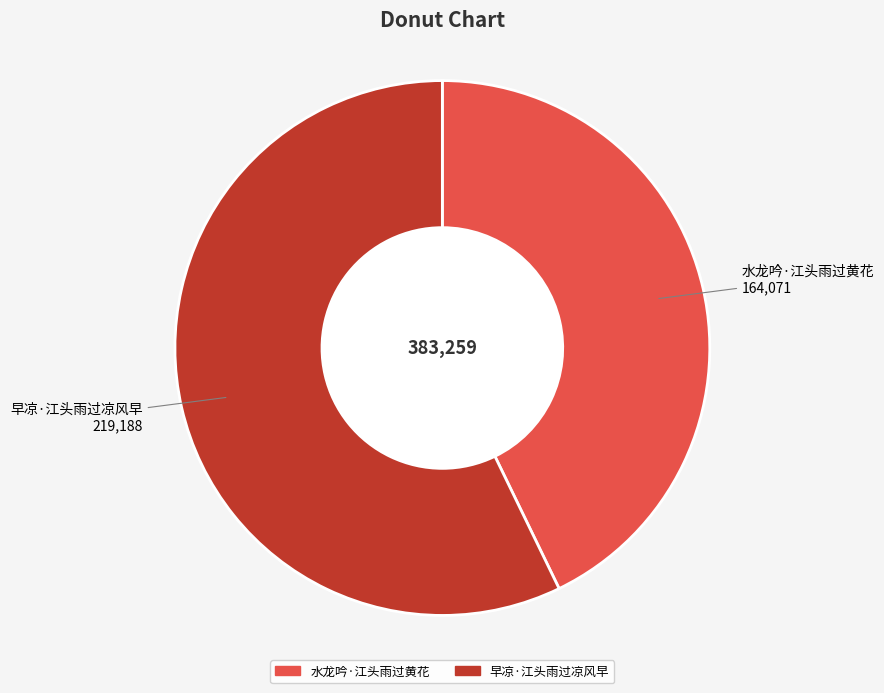

Which has a higher value, 水龙吟·江头雨过黄花 or 早凉·江头雨过凉风早?

早凉·江头雨过凉风早